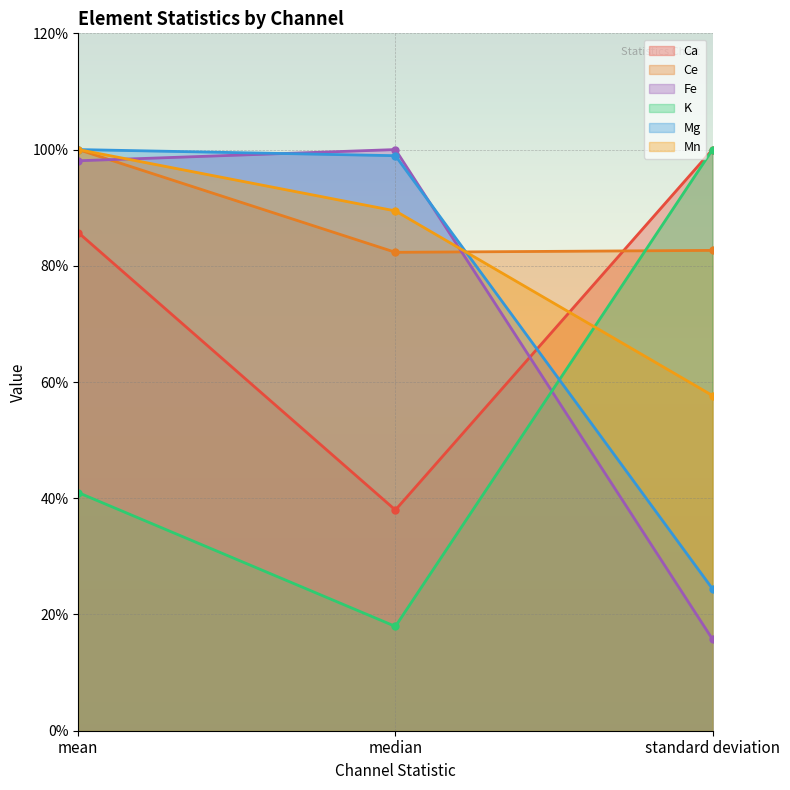

How many values in the Ca series exceed 85?

2